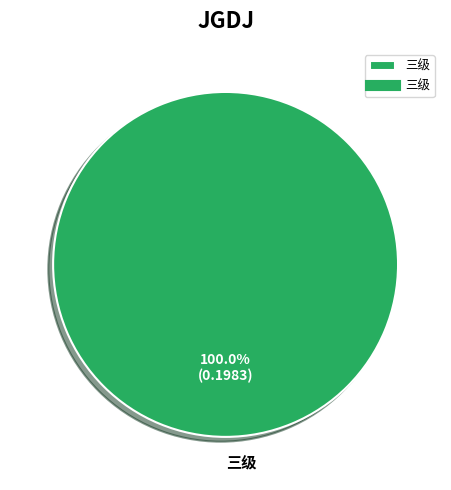

Rank the categories by value from lowest to highest.

三级